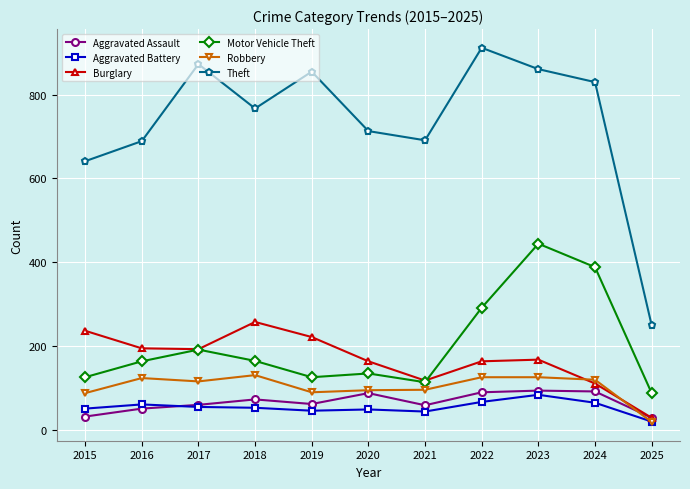

Which series has the largest total across all categories?

Theft